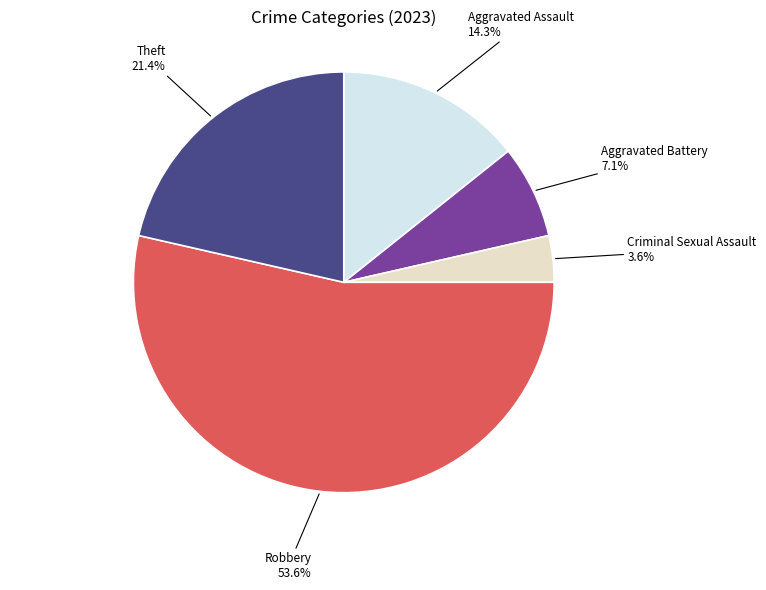

True or false: Robbery accounts for 54% of the total.

True